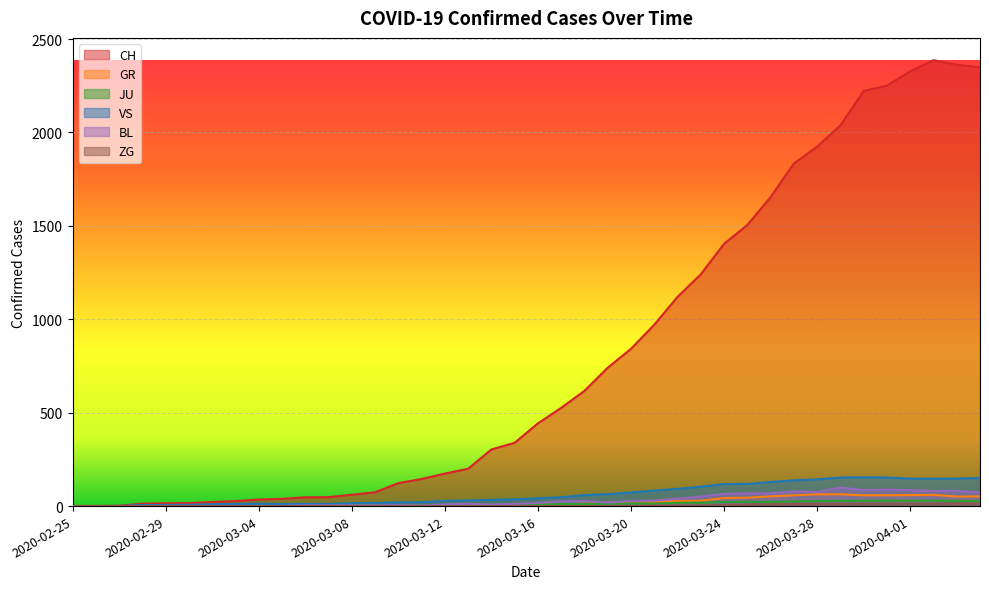

How many lines are shown in the chart?

6